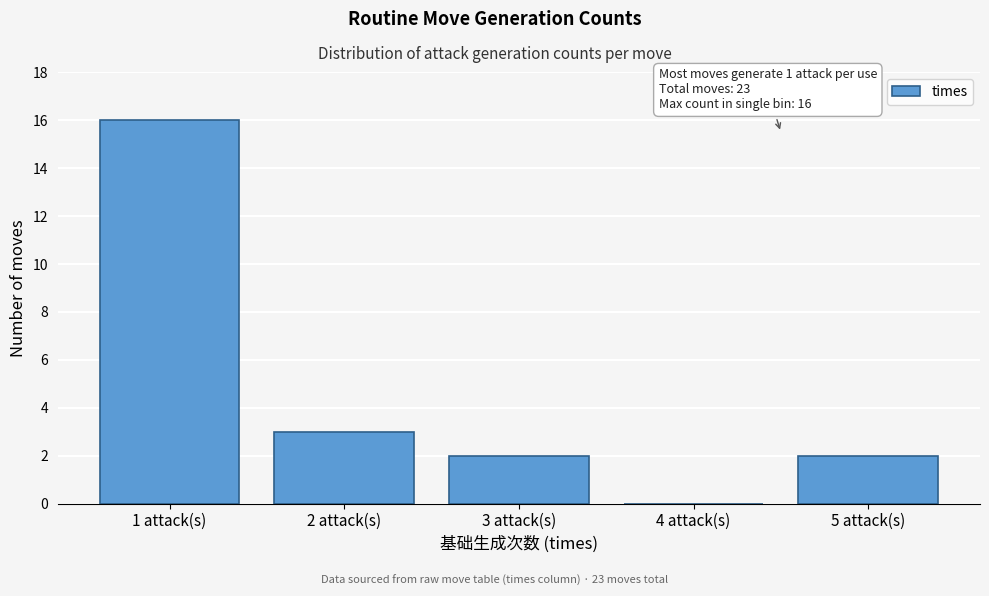

Reading right to left, list all the values displayed in this chart.

5 attack(s)=2	4 attack(s)=0	3 attack(s)=2	2 attack(s)=3	1 attack(s)=16